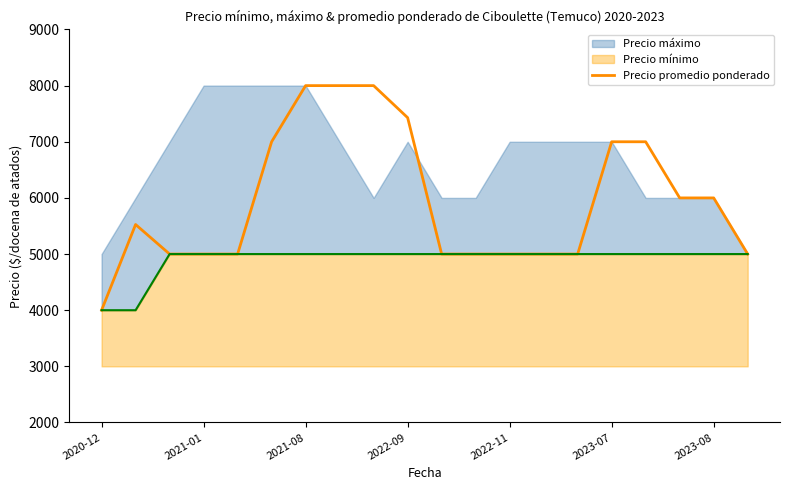

The value of Precio promedio ponderado at 2023-08 is 6000. True or false?

True